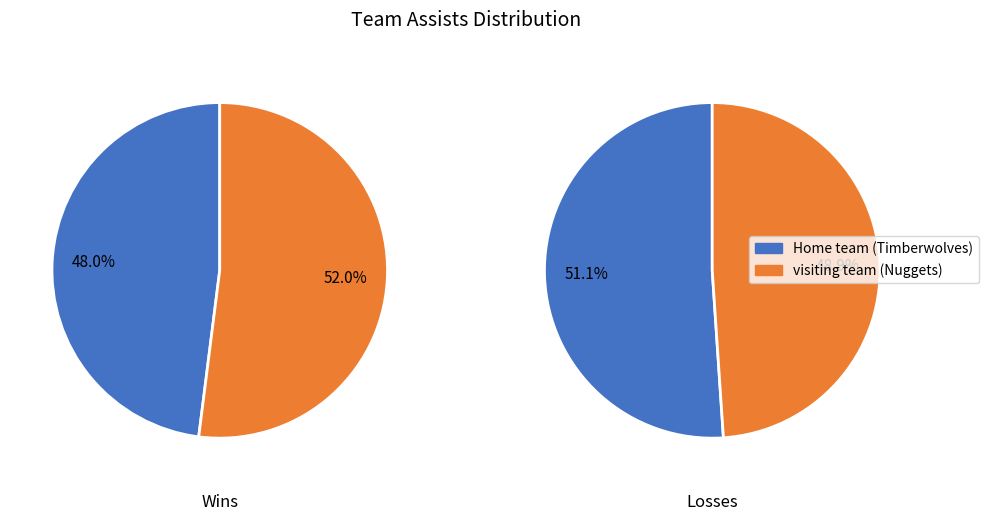

Do Home team (Timberwolves) and visiting team (Nuggets) together represent more than half of the pie?

Yes